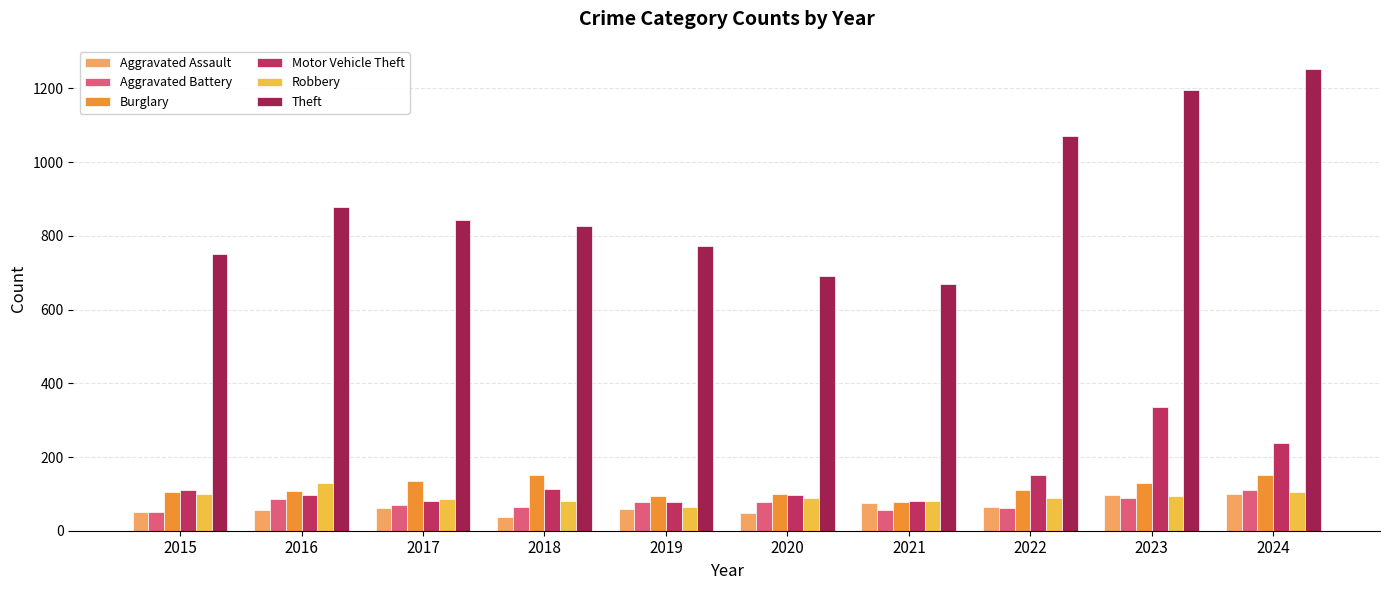

How many distinct data groups are displayed?

6